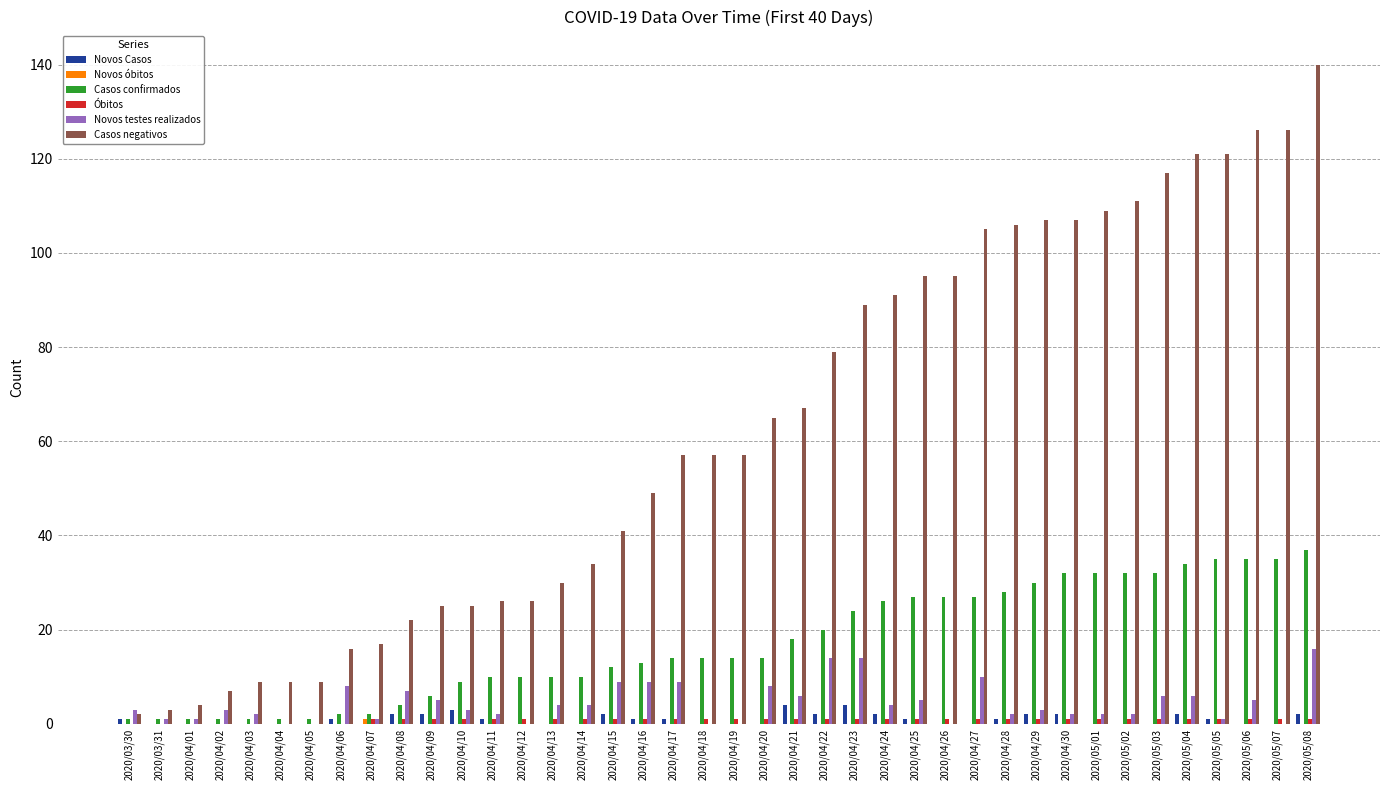

The Casos negativos series shows 91 at 2020/04/24. True or false?

True